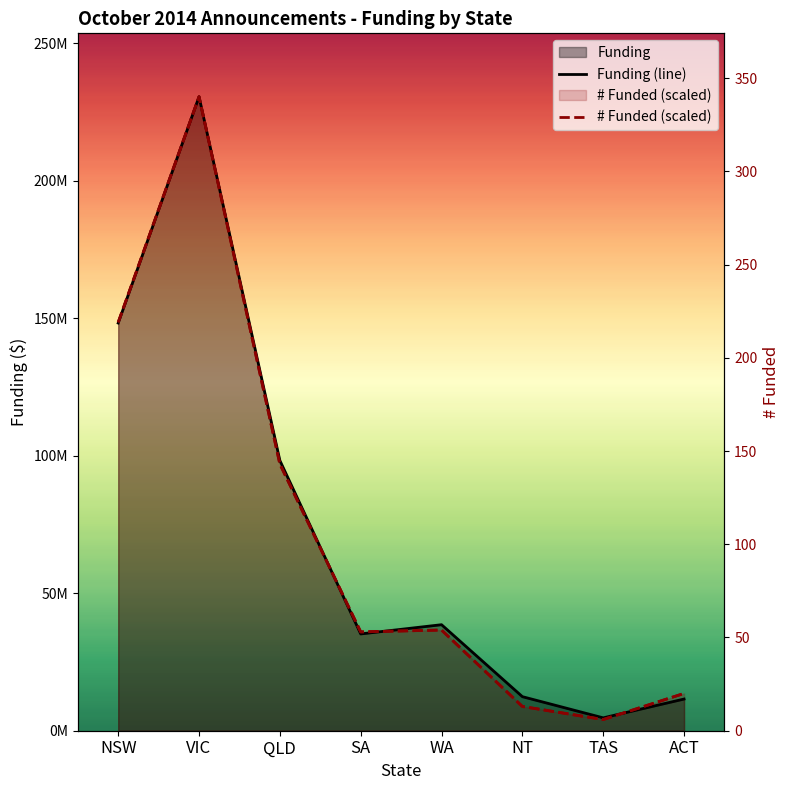

What is the difference between the maximum and minimum values in the Funding (line) series?

225937007.1